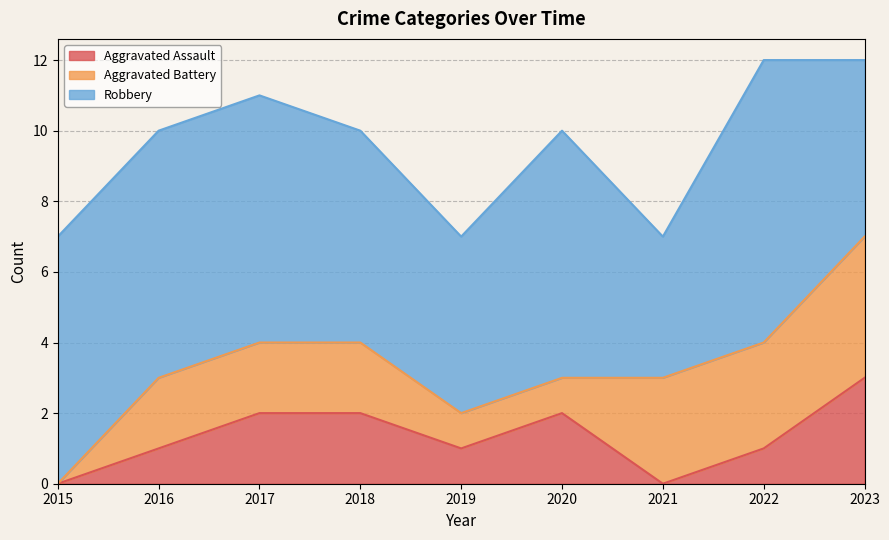

Rank the series at 2017 from highest to lowest value.

Robbery, Aggravated Assault, Aggravated Battery